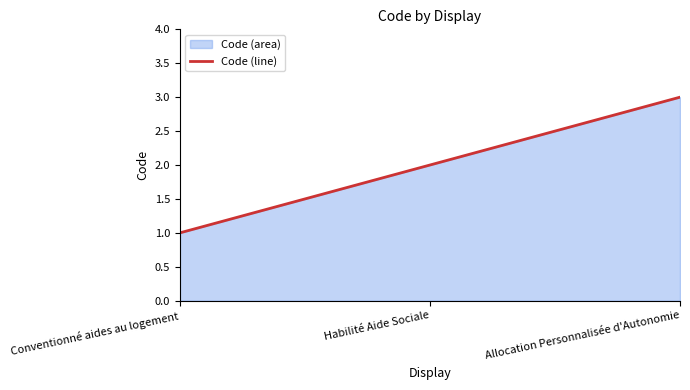

Between Conventionné aides au logement and Allocation Personnalisée d'Autonomie, which is larger?

Allocation Personnalisée d'Autonomie